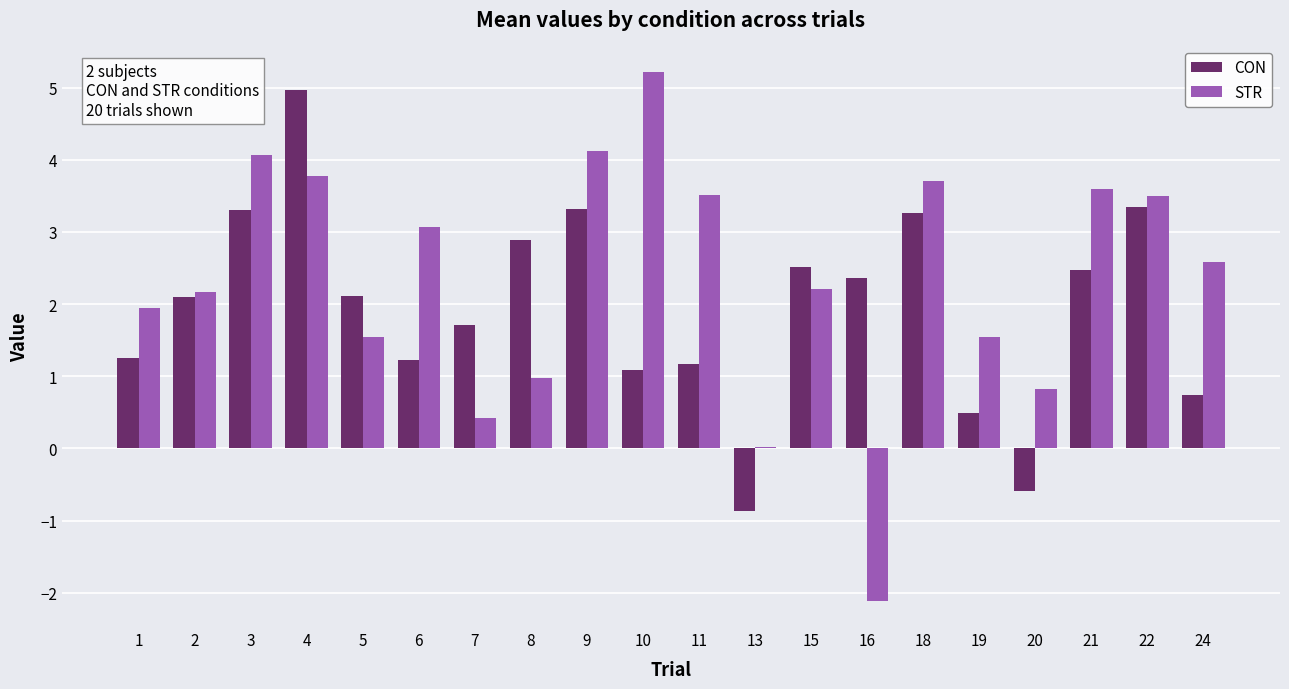

Which series has the largest total across all categories?

STR